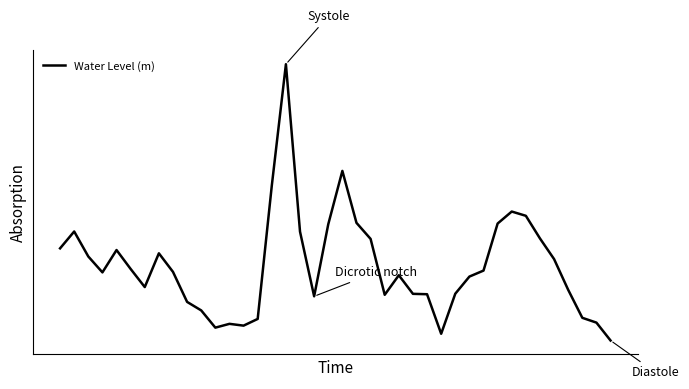

Does the chart display data point markers on the line(s)?

No